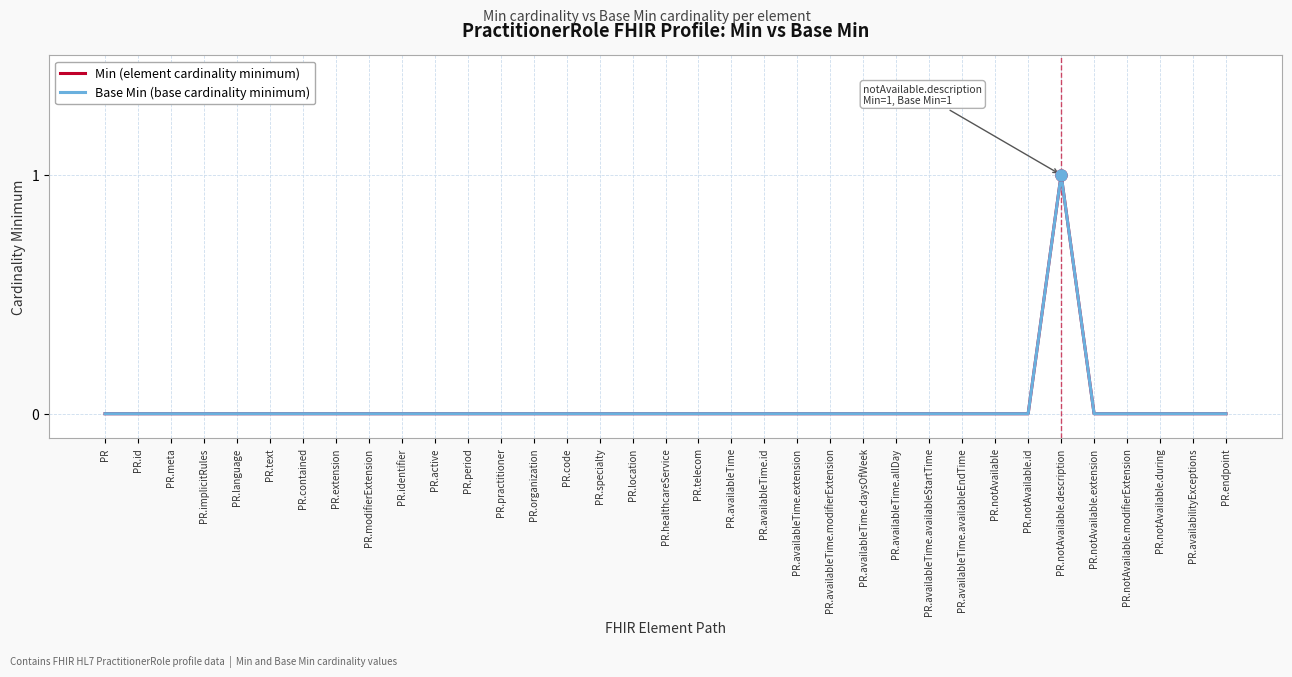

Is this an area chart (filled region under the line)?

No